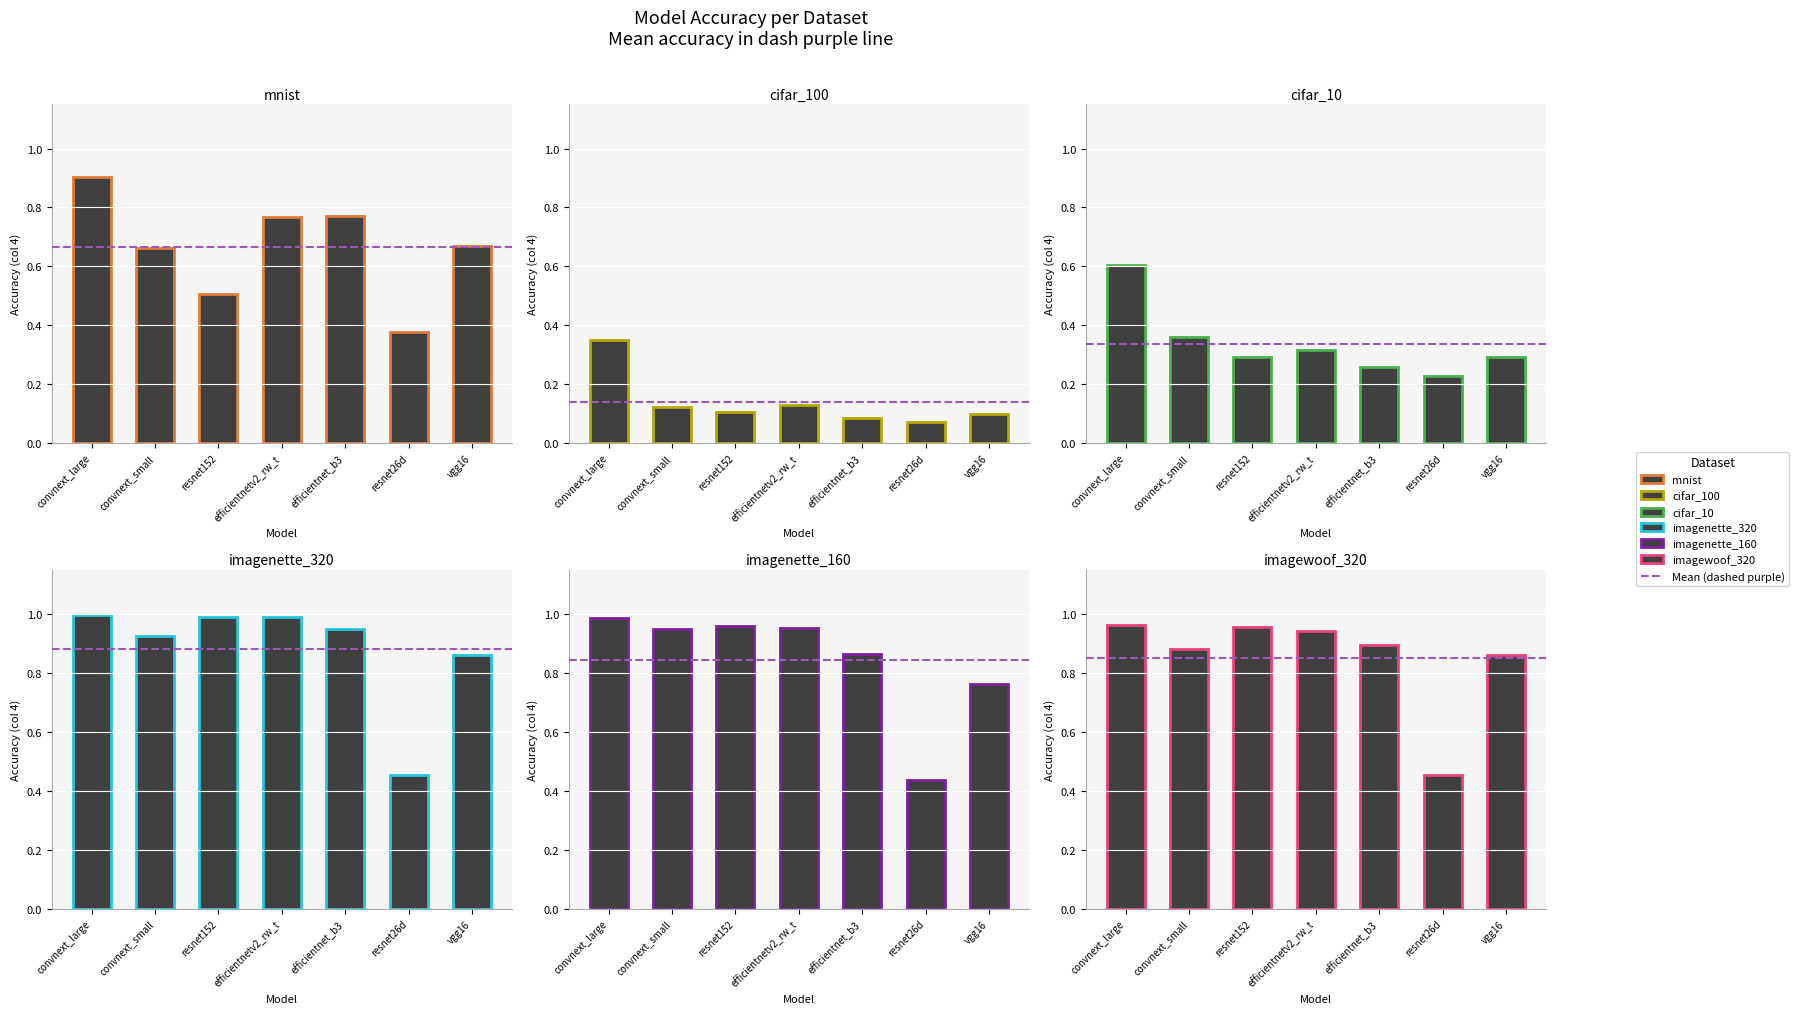

What is the sum of the imagenette_320 values at resnet152 and resnet26d?

1.4